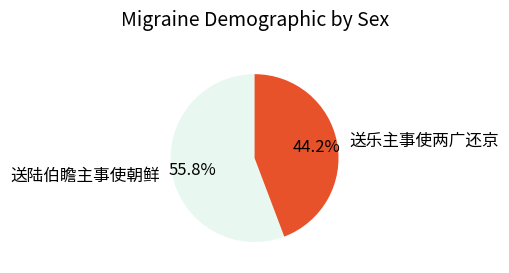

Which slice is the smallest?

送乐主事使两广还京